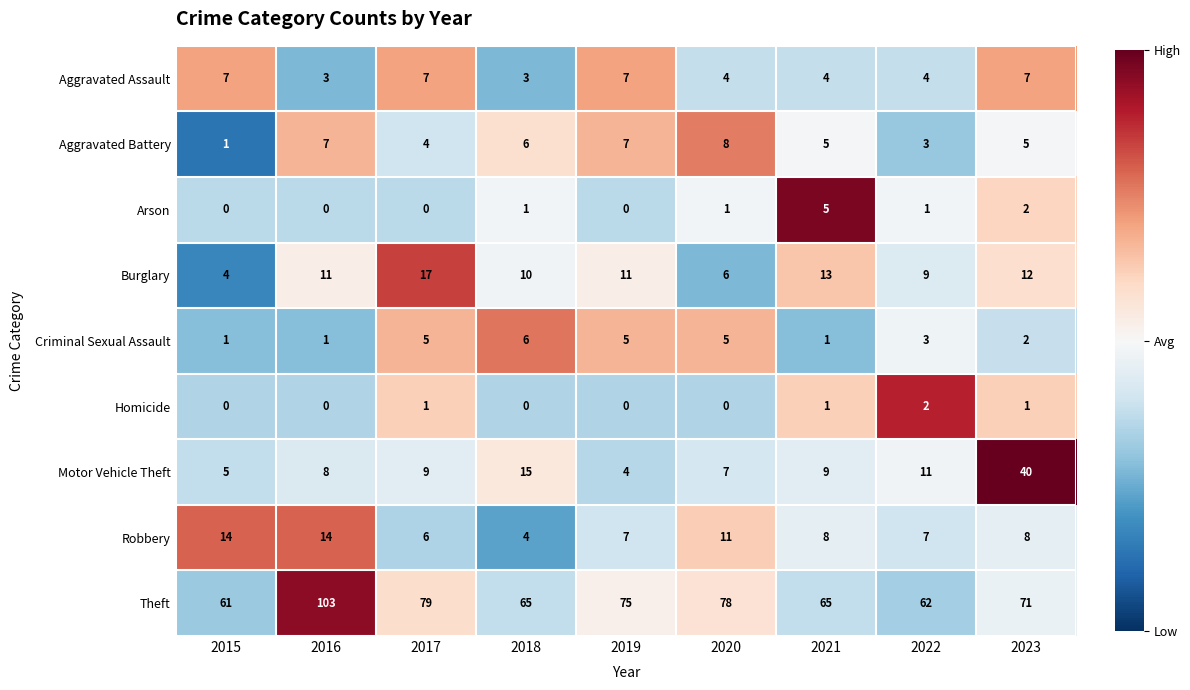

Which series has the largest total across all categories?

Theft